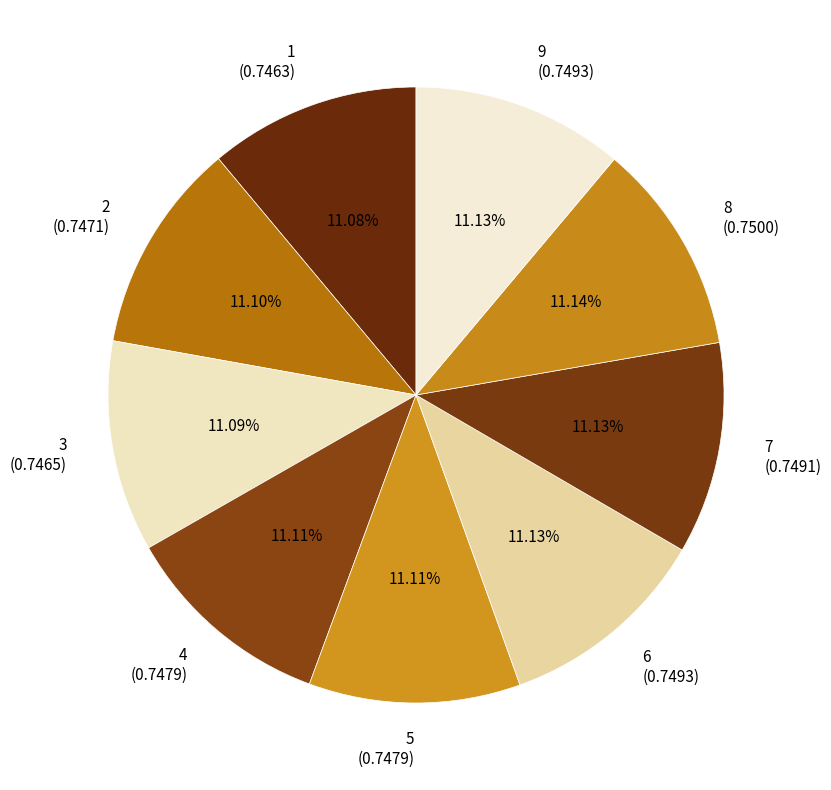

Is the sum of 4 and 3 greater than half?

No